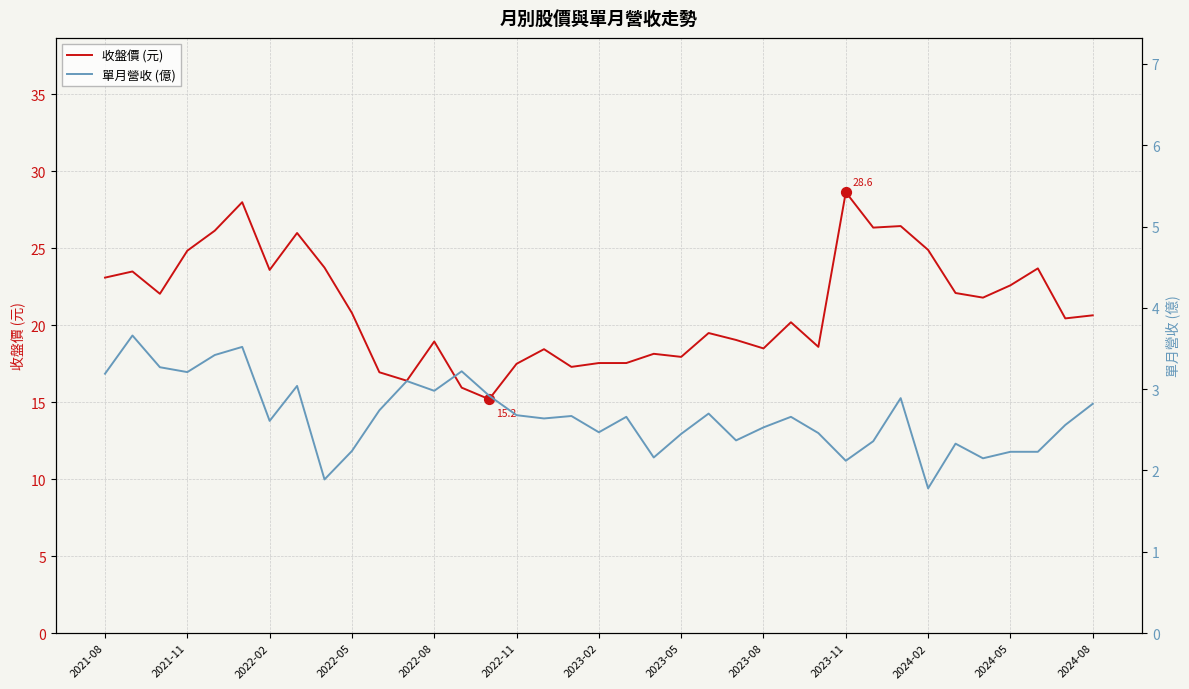

What are all the series names shown in the legend?

收盤價 (元), 單月營收 (億)